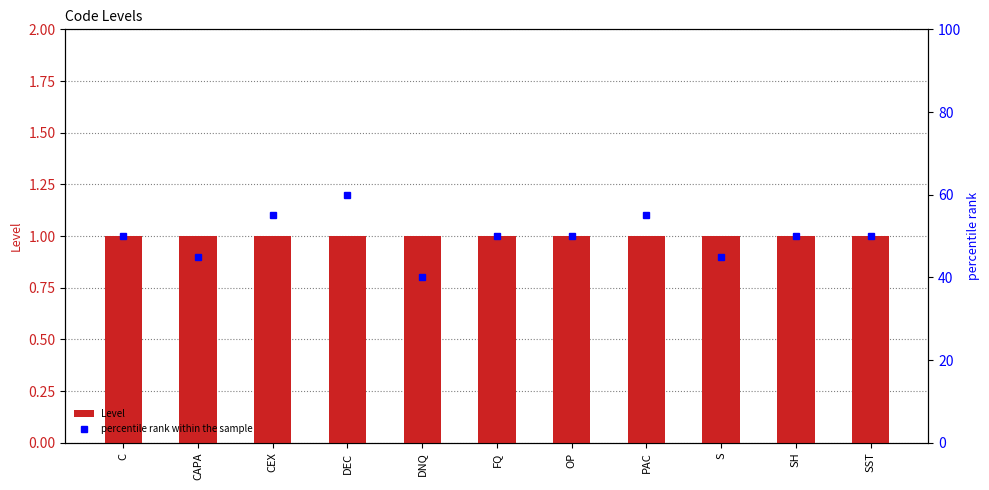

Reading left to right, what are all the values shown in this chart?

Level: 1	1	1	1	1	1	1	1	1	1	1
percentile rank within the sample: 50	45	55	60	40	50	50	55	45	50	50